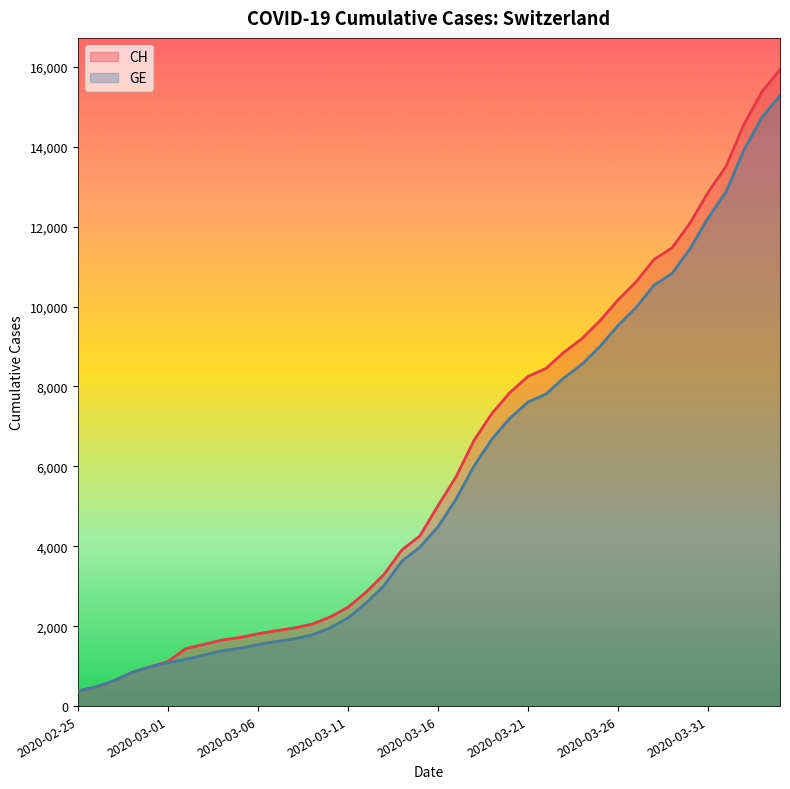

True or false: GE has a value of 8927 at 2020-04-04.

False